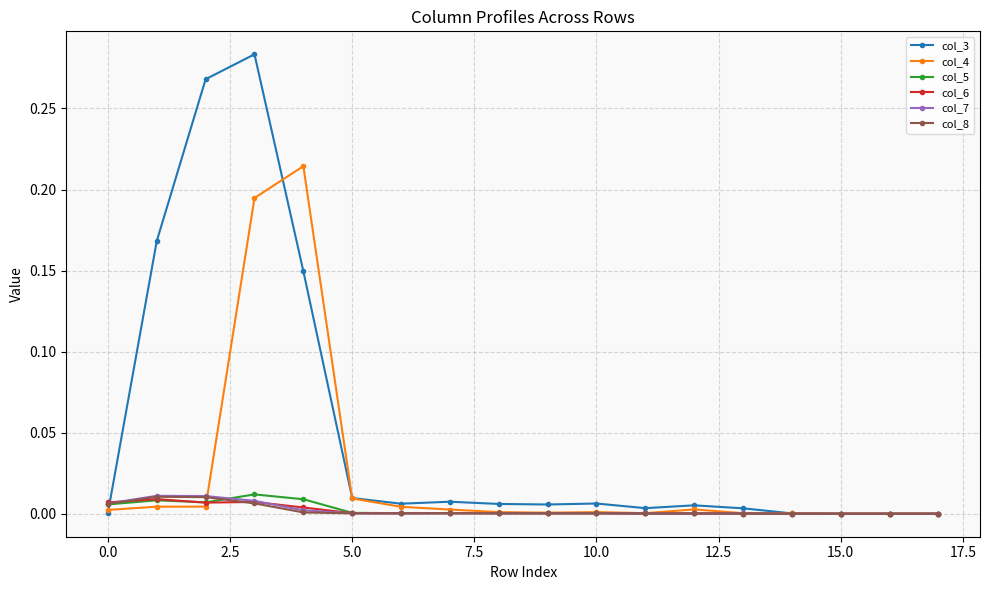

True or false: col_4 has more than 0 interior local peaks.

True